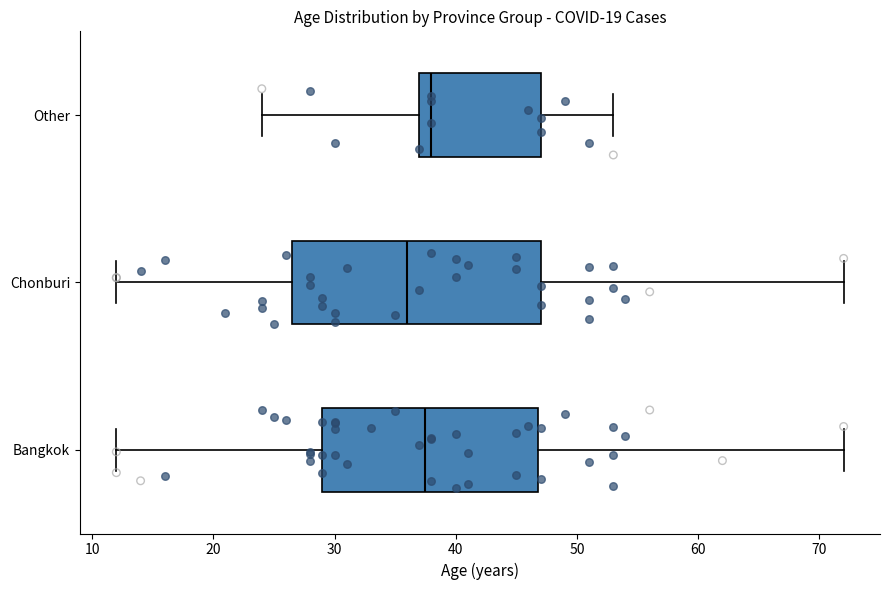

Comparing the boxes themselves (not the whiskers), which one is the widest?

Chonburi